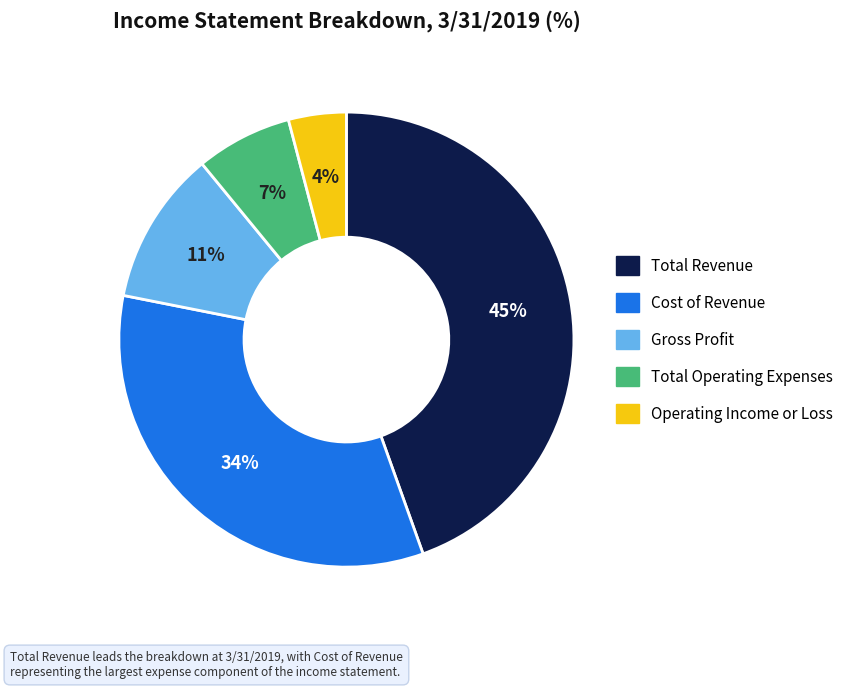

To the nearest percent, what is the combined percentage of Total Revenue and Operating Income or Loss?

49%